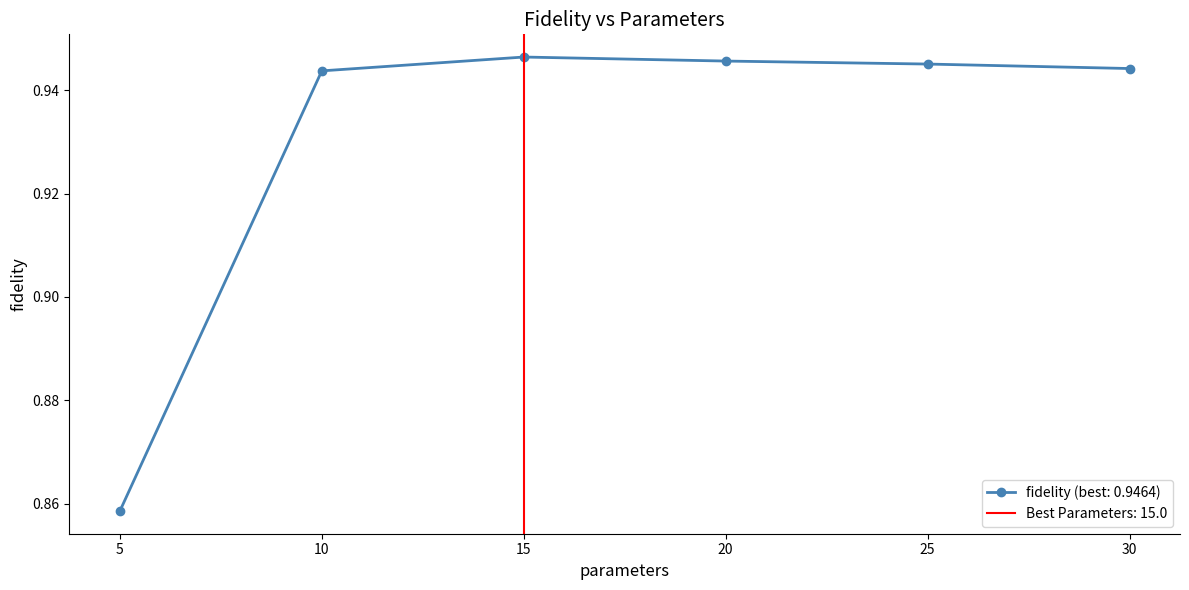

What is the label of the 5th point from the left?

25.0